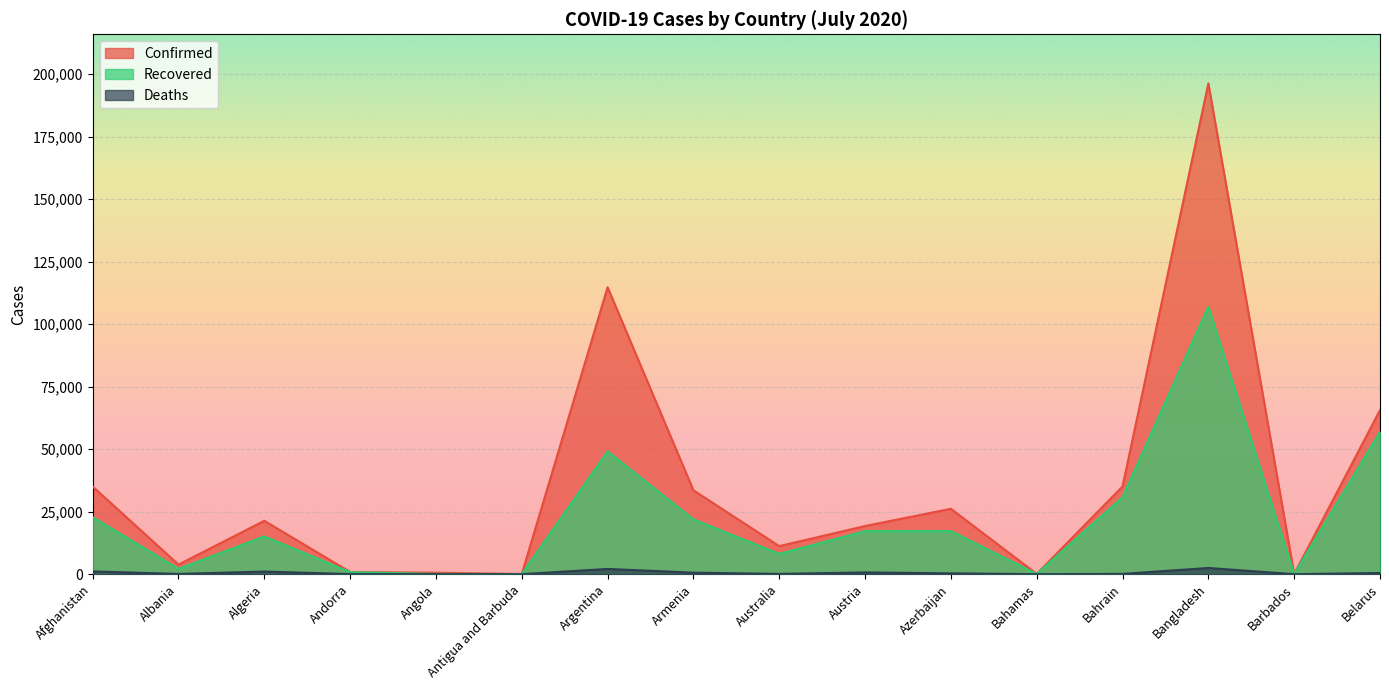

The value of Deaths at Algeria is 1052. True or false?

True